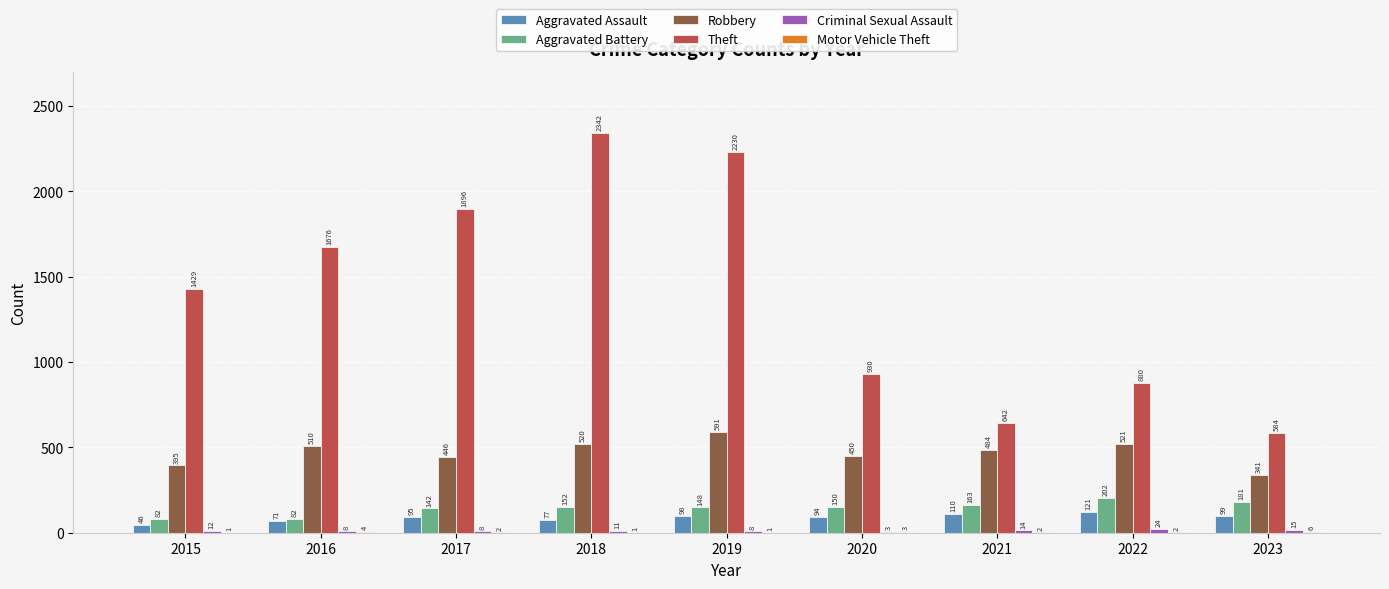

What is the sum of all Aggravated Battery values?

1302